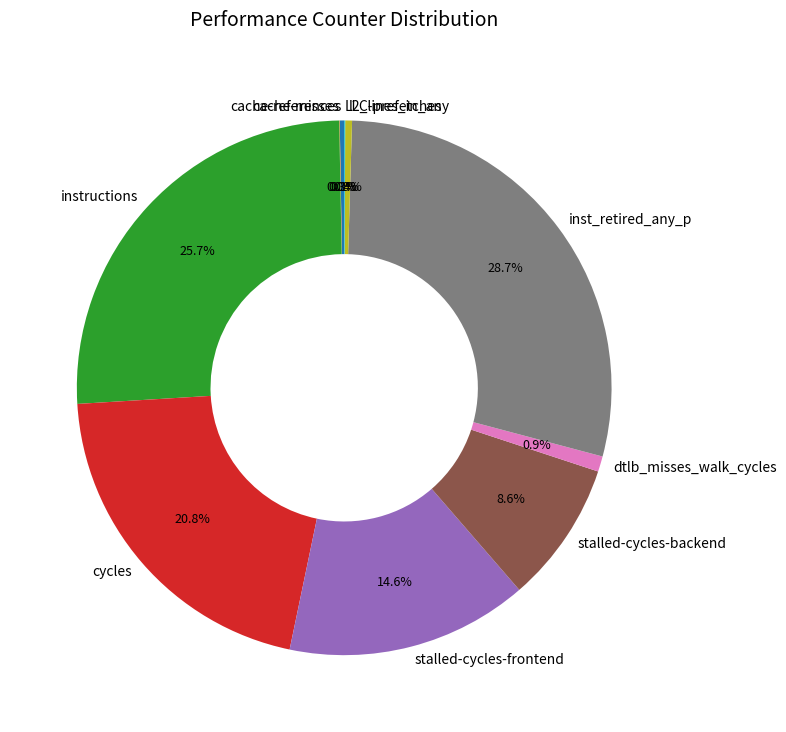

What percentage is the stalled-cycles-backend slice, to the nearest percent?

9%